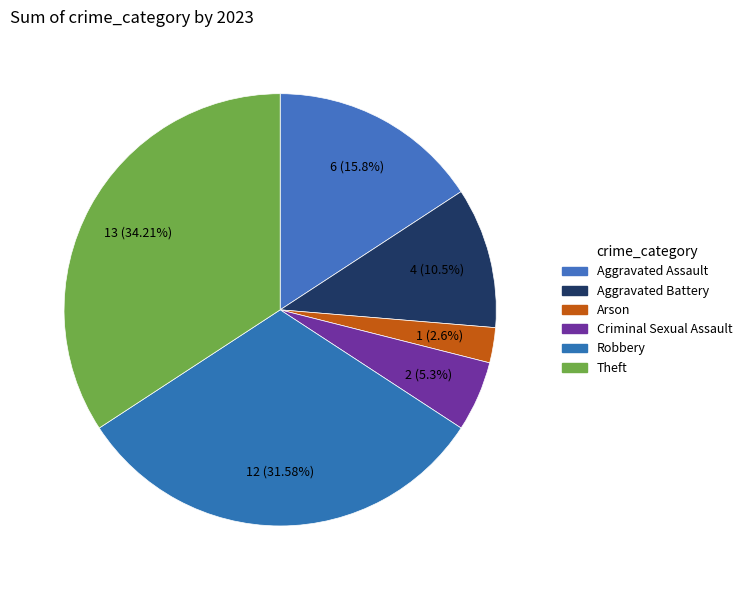

To the nearest percent, what portion does Robbery represent?

32%